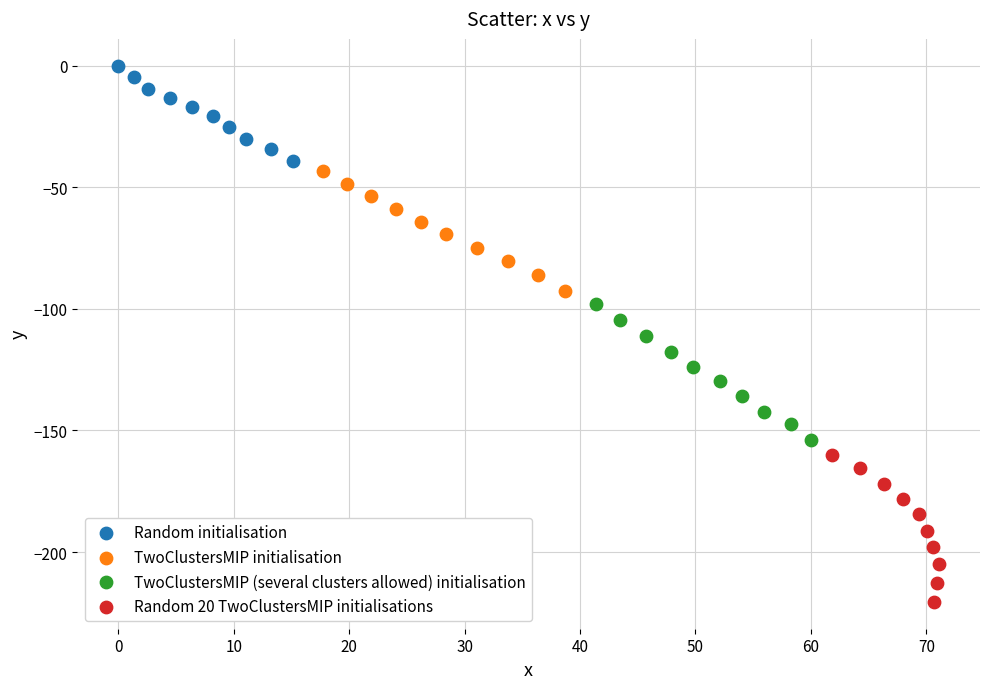

Which series reaches the maximum Y coordinate?

Random initialisation